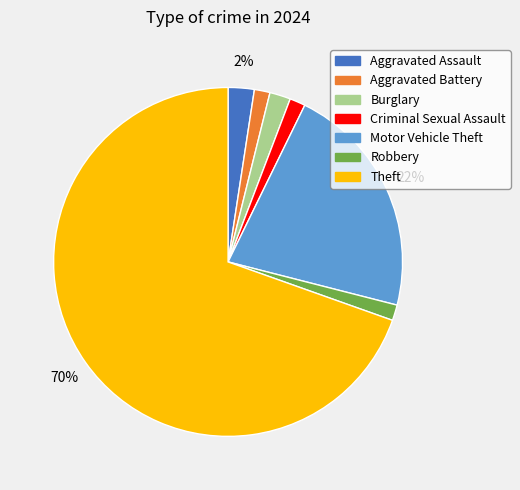

To the nearest percent, what is the combined percentage of Motor Vehicle Theft and Aggravated Battery?

23%